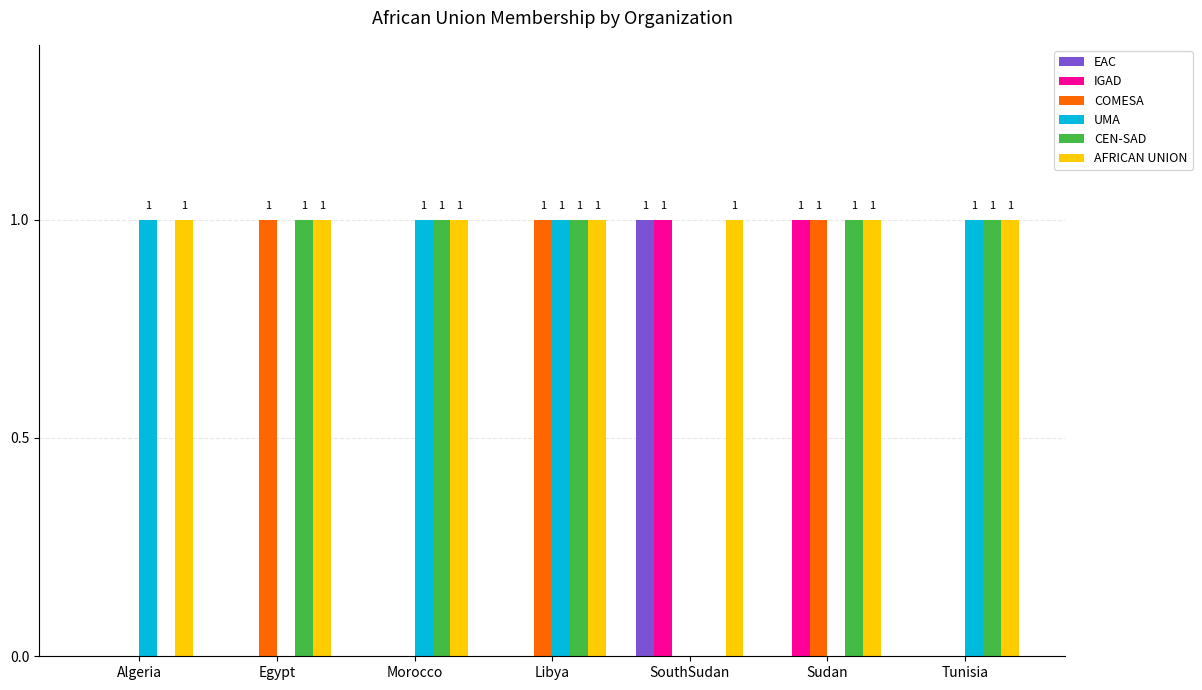

Reading left to right, transcribe all the data shown in this chart.

EAC: 0	0	0	0	1	0	0
IGAD: 0	0	0	0	1	1	0
COMESA: 0	1	0	1	0	1	0
UMA: 1	0	1	1	0	0	1
CEN-SAD: 0	1	1	1	0	1	1
AFRICAN UNION: 1	1	1	1	1	1	1